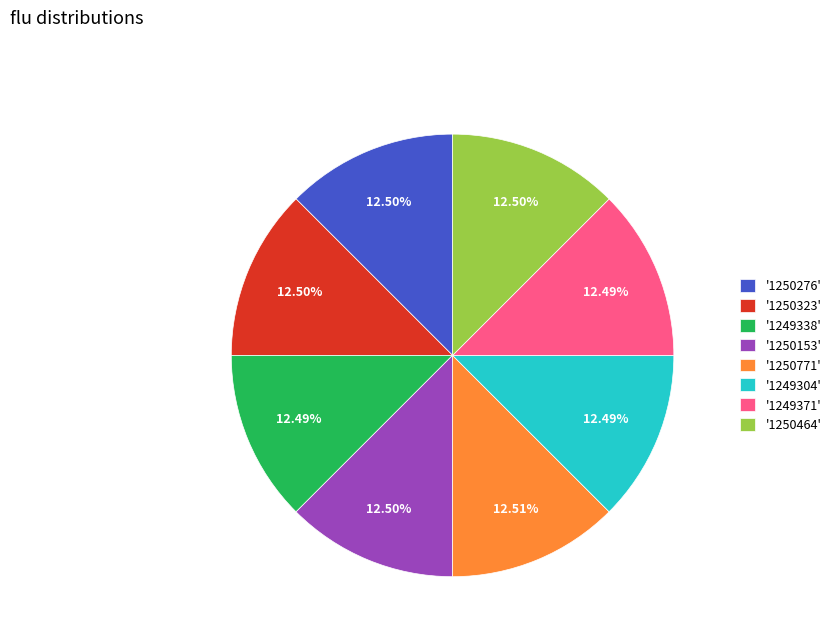

Approximately how many times larger is the value at '1249304' compared to '1250153'?

1.0